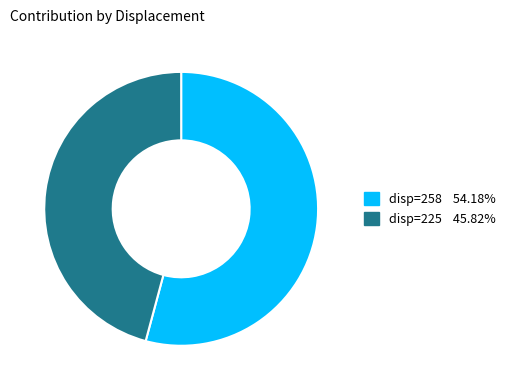

Is there a majority slice in this chart?

Yes